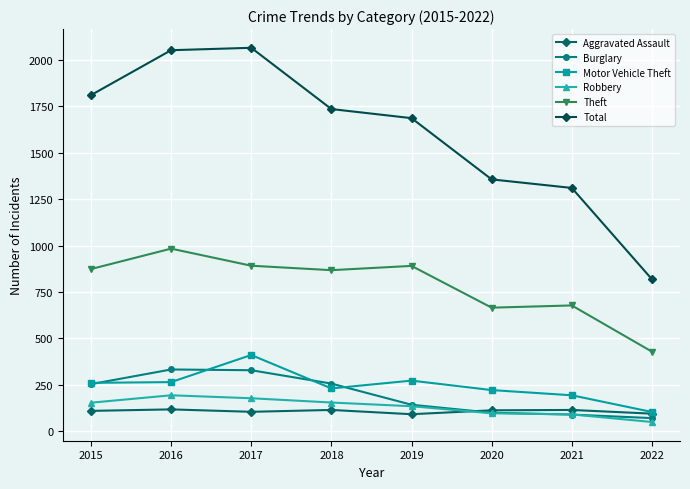

Does the chart have visible grid lines?

Yes